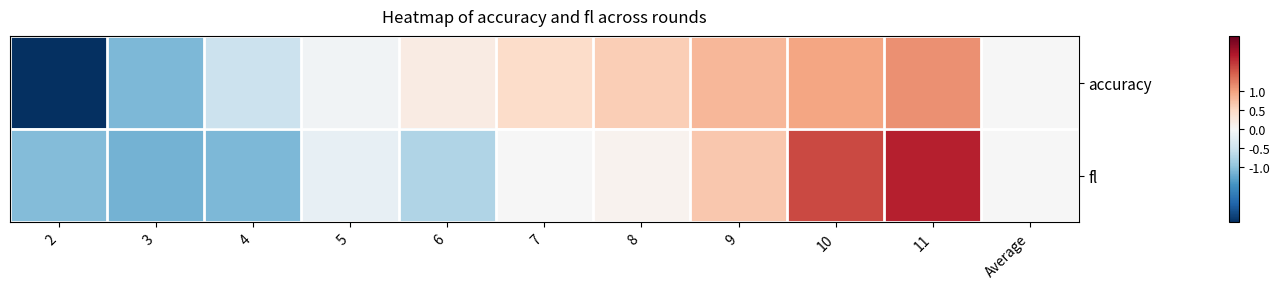

The fl series shows -0.0 at 7. True or false?

False